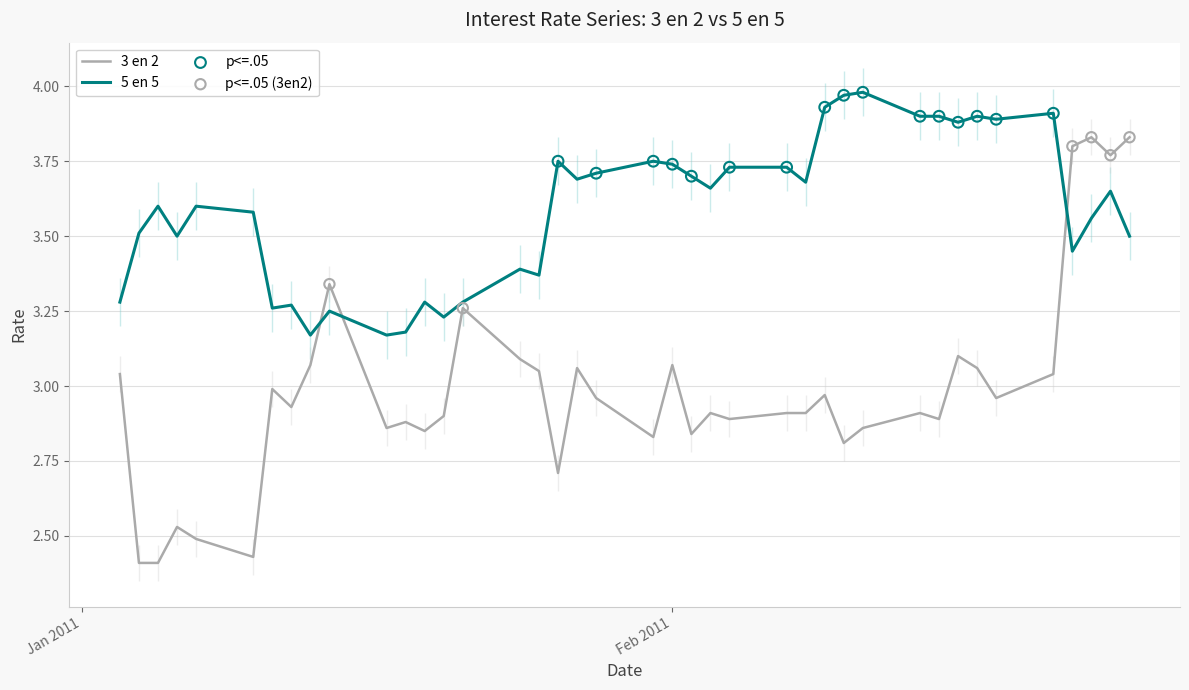

True or false: 5 en 5 and 3 en 2 intersect in this chart.

True